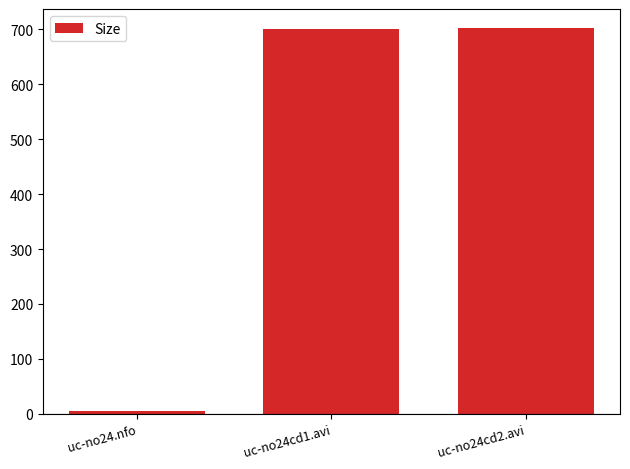

What is the difference between the values at uc-no24cd2.avi and uc-no24.nfo?

696.4